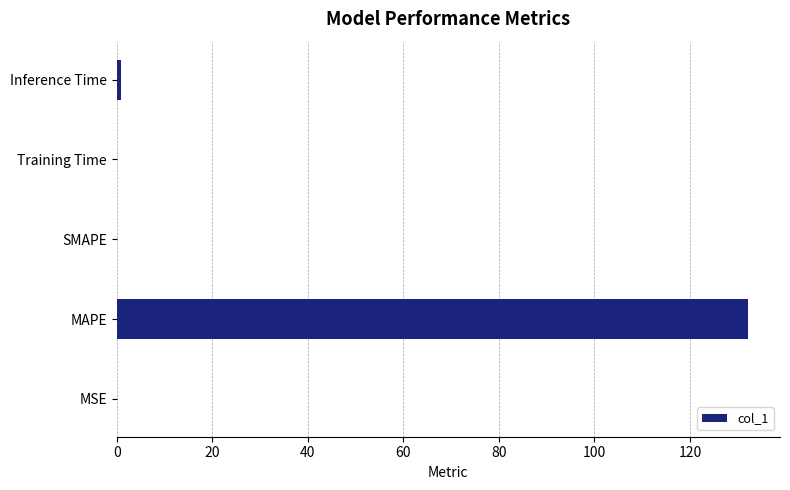

What is the sum of the values at MAPE and SMAPE?

132.3